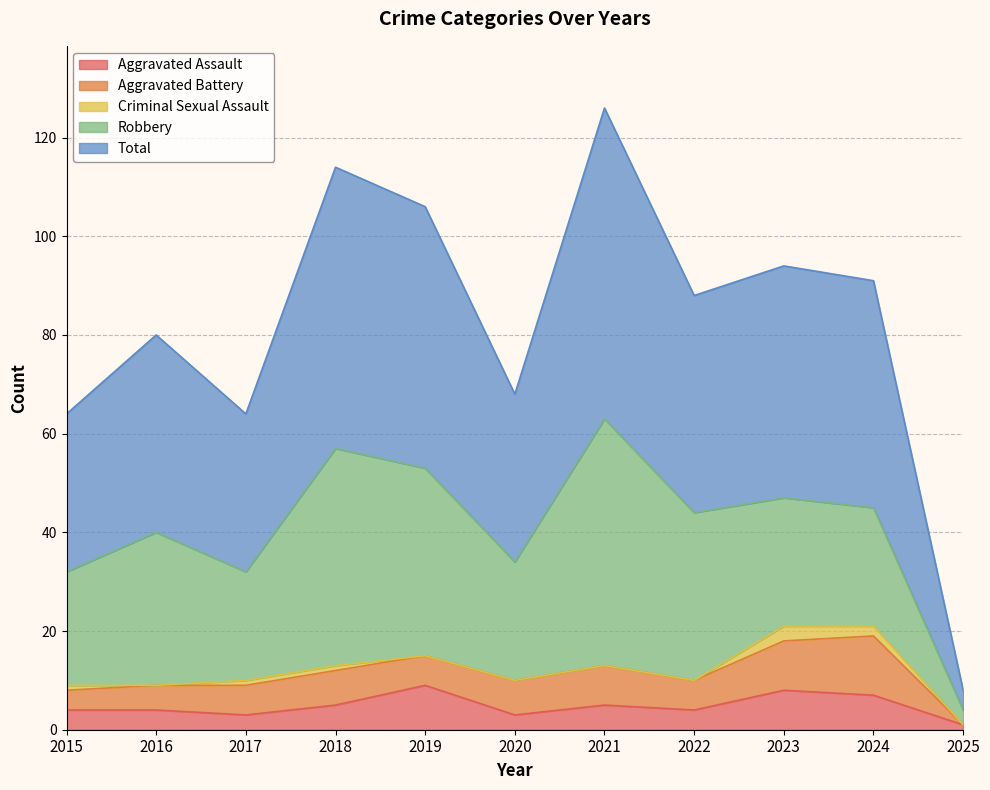

How many interior local peaks does the Aggravated Assault series have?

3